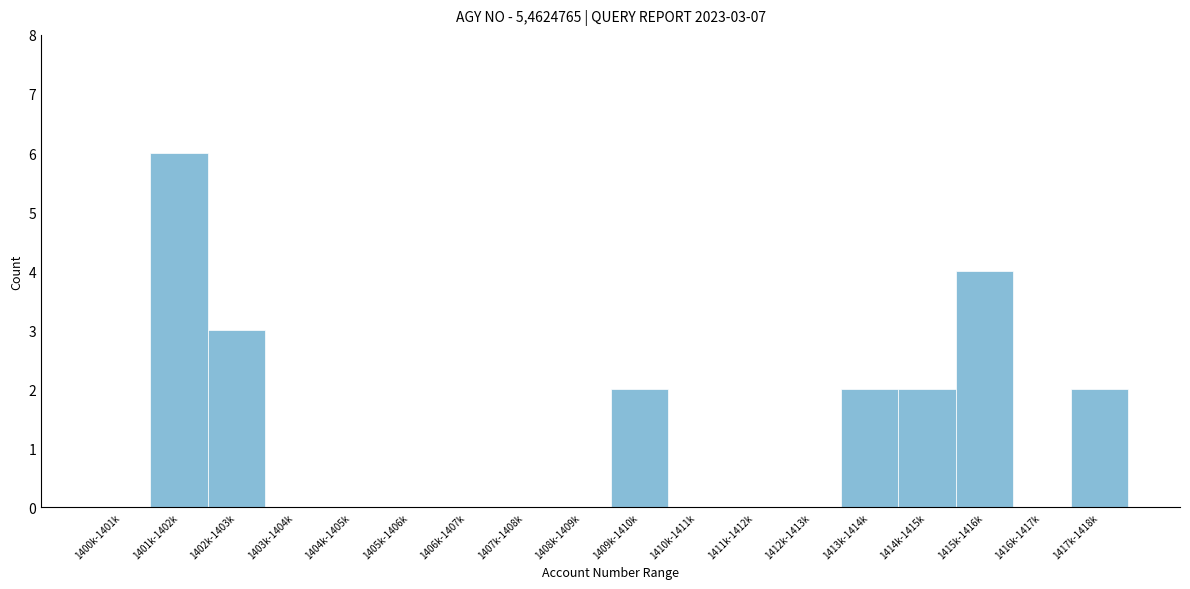

Reading left to right, transcribe all the data shown in this chart.

1400k-1401k=0	1401k-1402k=6	1402k-1403k=3	1403k-1404k=0	1404k-1405k=0	1405k-1406k=0	1406k-1407k=0	1407k-1408k=0	1408k-1409k=0	1409k-1410k=2	1410k-1411k=0	1411k-1412k=0	1412k-1413k=0	1413k-1414k=2	1414k-1415k=2	1415k-1416k=4	1416k-1417k=0	1417k-1418k=2